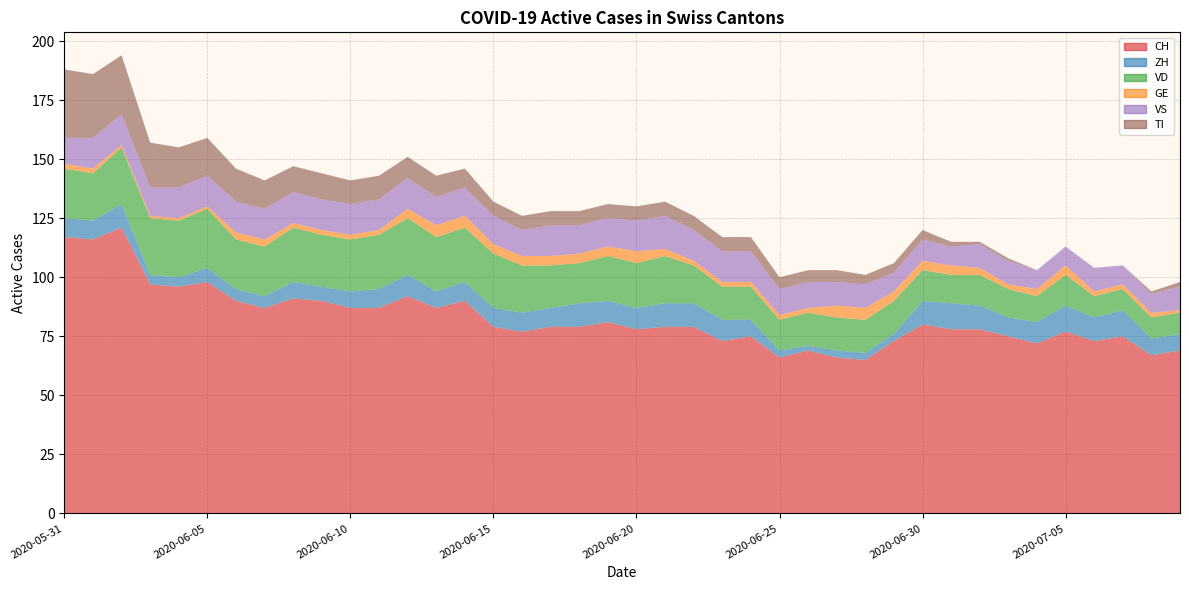

Reading left to right, transcribe all the data shown in this chart.

CH: 117	116	121	97	96	98	90	87	91	90	87	87	92	87	90	79	77	79	79	81	78	79	79	73	75	66	69	66	65	73	80	78	78	75	72	77	73	75	67	69
ZH: 8	8	10	4	4	6	5	5	7	6	7	8	9	7	8	8	8	8	10	9	9	10	10	9	7	3	2	3	3	3	10	11	10	8	9	11	10	11	7	7
VD: 21	20	24	24	24	25	21	21	23	22	22	23	24	23	23	23	20	18	17	19	19	20	16	14	14	13	14	14	14	14	13	12	13	12	11	13	9	9	9	9
GE: 2	2	1	1	1	1	3	3	2	2	2	2	4	5	5	4	4	4	4	4	5	3	2	2	2	2	2	5	5	4	4	4	3	2	3	4	2	2	2	1
VS: 11	13	13	12	13	13	13	13	13	13	13	13	13	12	12	12	11	13	12	12	13	14	13	13	13	11	11	10	10	8	9	8	10	10	8	8	10	8	8	10
TI: 29	27	25	19	17	16	14	12	11	11	10	10	9	9	8	6	6	6	6	6	6	6	6	6	6	5	5	5	4	4	4	2	1	1	0	0	0	0	1	2